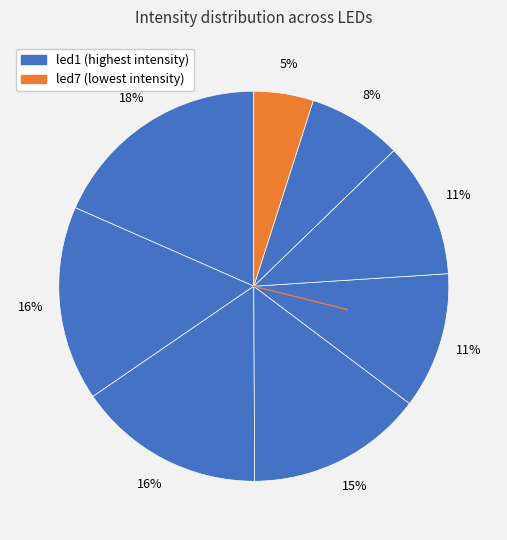

Which category has the smallest portion of the pie?

led7